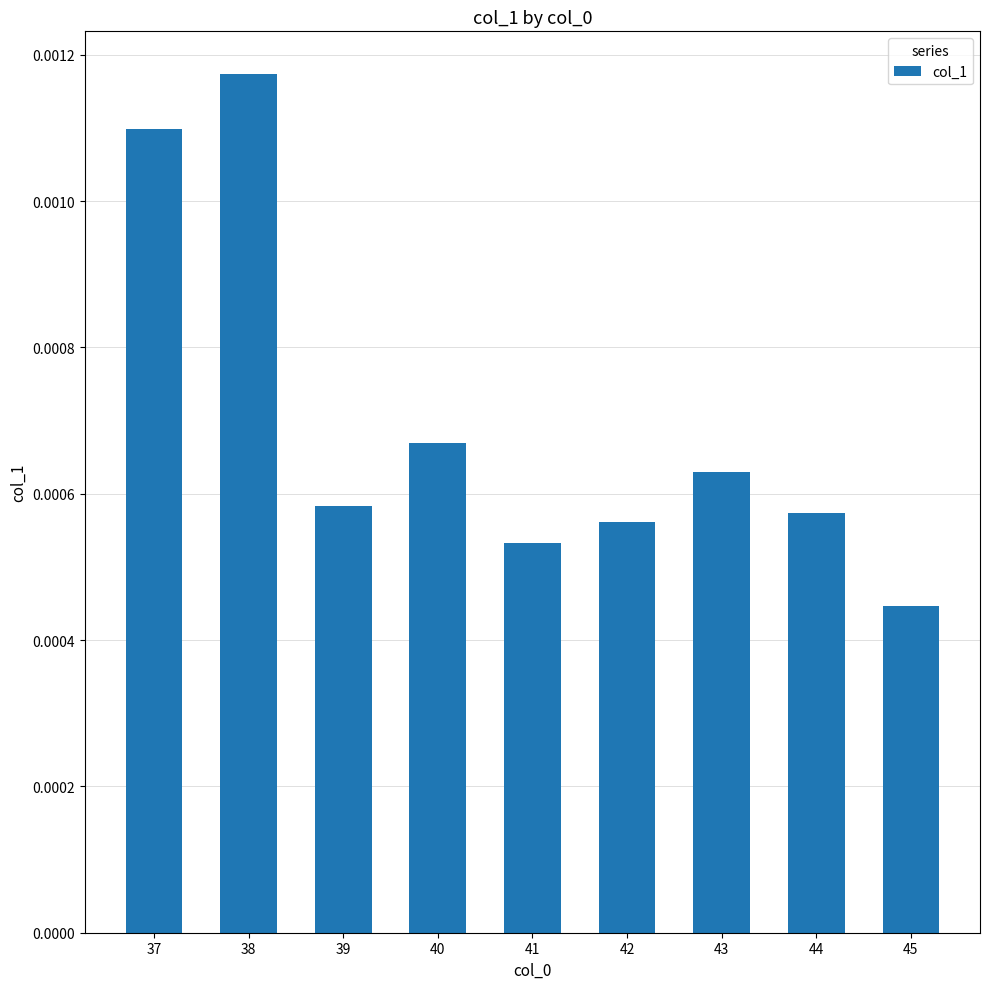

How many values are between 0 and 1?

9